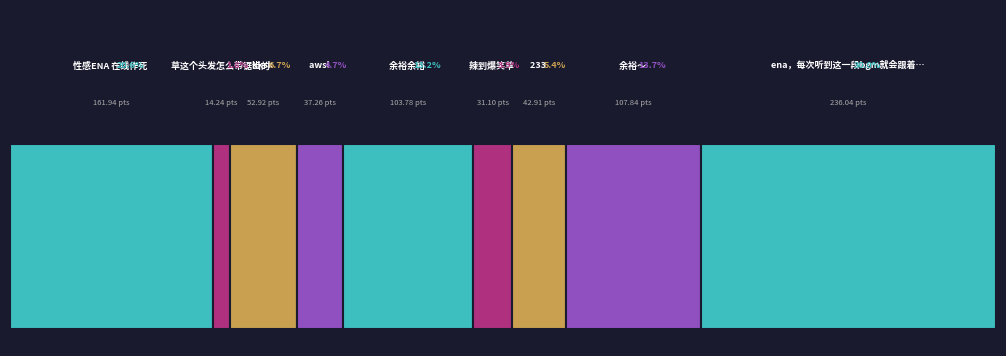

How many data points does each series have?

9